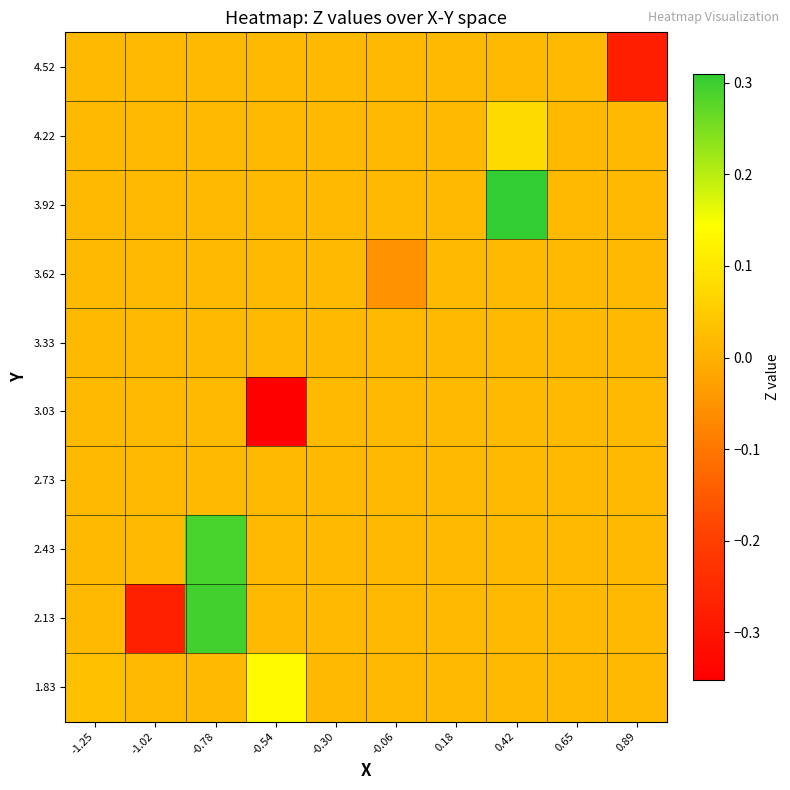

Which has a higher value, 0.65 or 0.18?

0.65